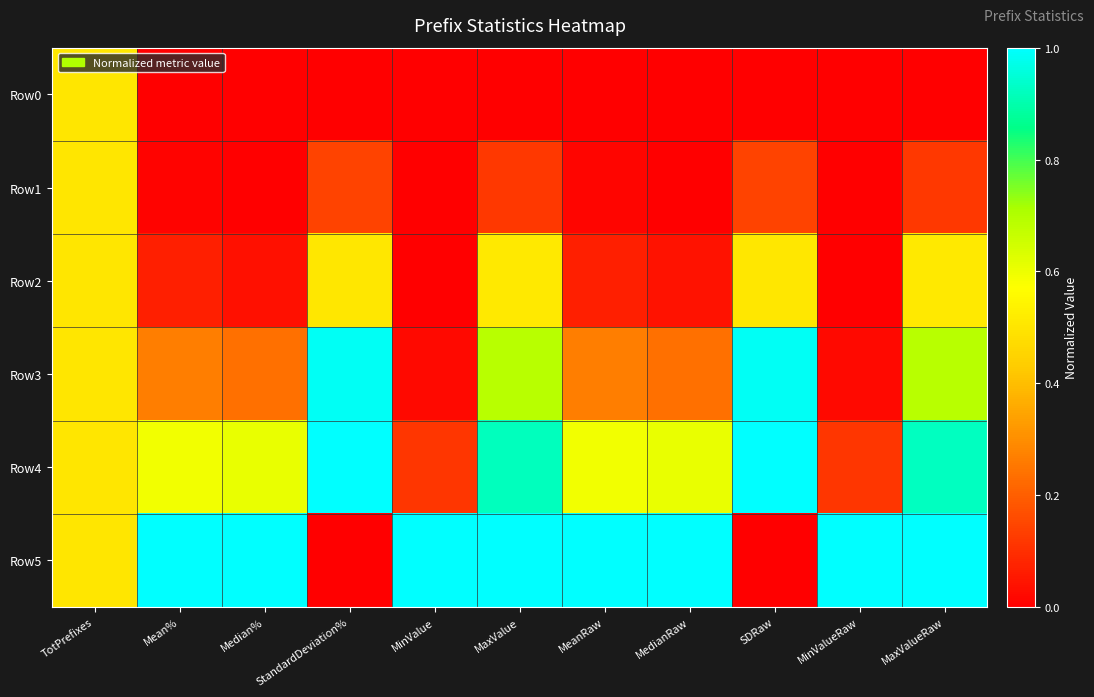

Reading left to right, list all the values displayed in this chart.

Row0: TotPrefixes=0.5	Mean%=0.0	Median%=0.0	StandardDeviation%=0.0	MinValue=0.0	MaxValue=0.0	MeanRaw=0.0	MedianRaw=0.0	SDRaw=0.0	MinValueRaw=0.0	MaxValueRaw=0.0
Row1: TotPrefixes=0.5	Mean%=0.0	Median%=0.0	StandardDeviation%=0.1	MinValue=0.0	MaxValue=0.1	MeanRaw=0.0	MedianRaw=0.0	SDRaw=0.1	MinValueRaw=0.0	MaxValueRaw=0.1
Row2: TotPrefixes=0.5	Mean%=0.1	Median%=0.0	StandardDeviation%=0.5	MinValue=0.0	MaxValue=0.5	MeanRaw=0.1	MedianRaw=0.0	SDRaw=0.5	MinValueRaw=0.0	MaxValueRaw=0.5
Row3: TotPrefixes=0.5	Mean%=0.3	Median%=0.2	StandardDeviation%=1.0	MinValue=0.0	MaxValue=0.7	MeanRaw=0.3	MedianRaw=0.2	SDRaw=1.0	MinValueRaw=0.0	MaxValueRaw=0.7
Row4: TotPrefixes=0.5	Mean%=0.6	Median%=0.6	StandardDeviation%=1.0	MinValue=0.1	MaxValue=0.9	MeanRaw=0.6	MedianRaw=0.6	SDRaw=1.0	MinValueRaw=0.1	MaxValueRaw=0.9
Row5: TotPrefixes=0.5	Mean%=1.0	Median%=1.0	StandardDeviation%=0.0	MinValue=1.0	MaxValue=1.0	MeanRaw=1.0	MedianRaw=1.0	SDRaw=0.0	MinValueRaw=1.0	MaxValueRaw=1.0